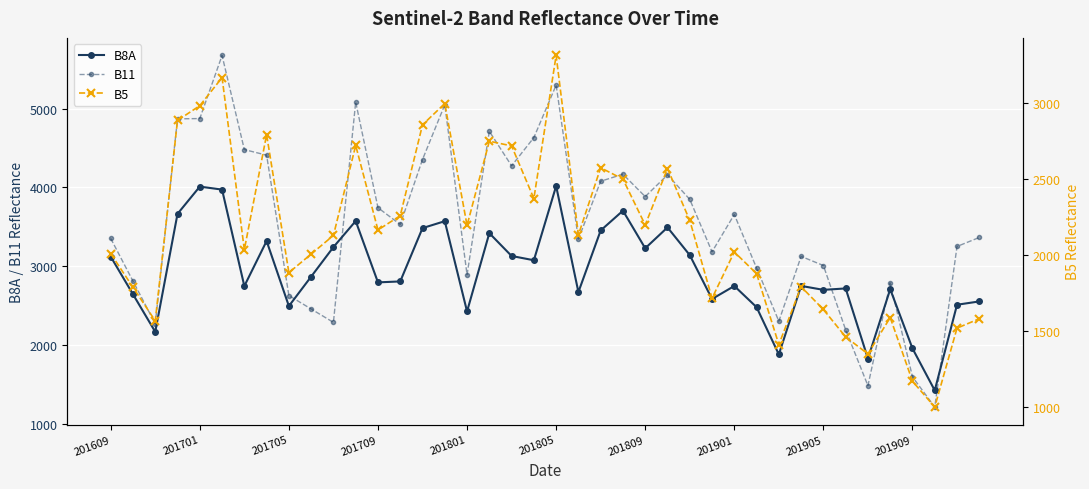

What is the minimum value for B8A?

1421